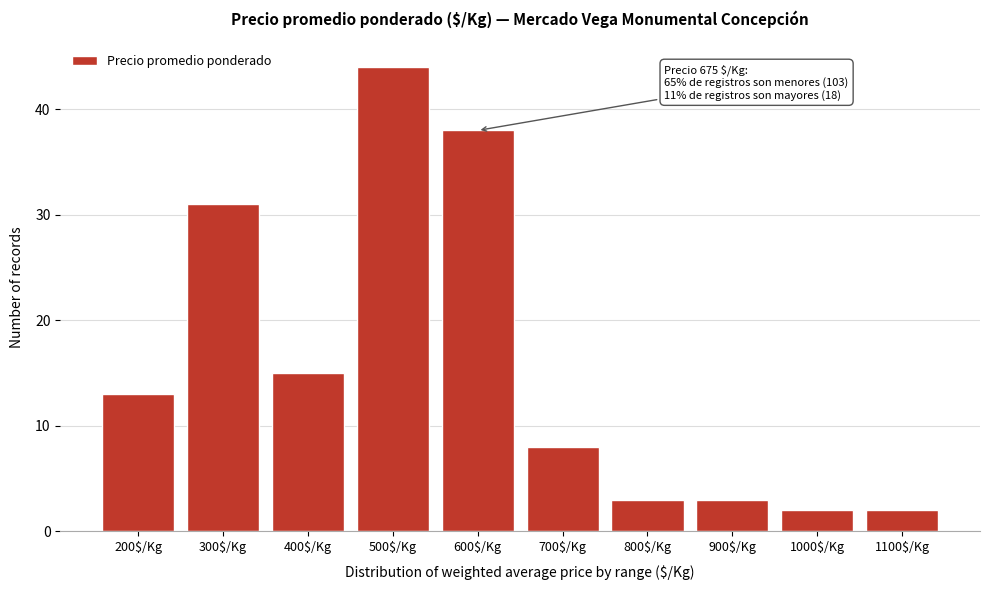

Reading left to right, list all the values displayed in this chart.

13	31	15	44	38	8	3	3	2	2